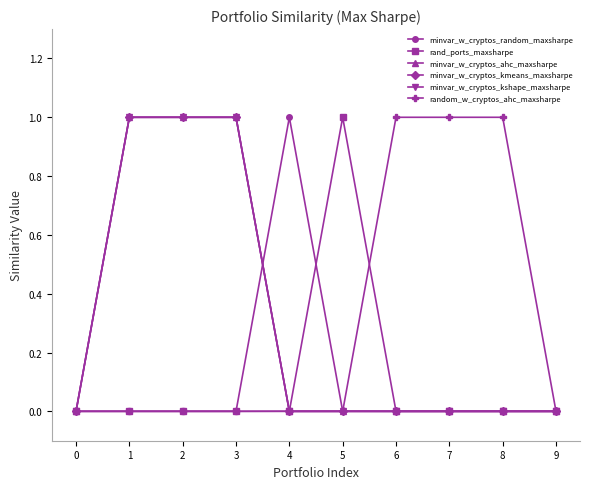

Does the chart have visible grid lines?

No